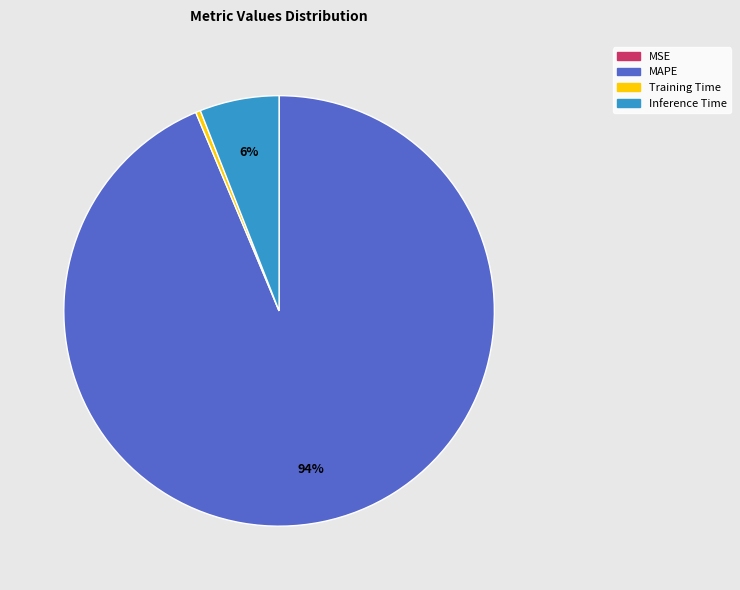

Do Training Time and Inference Time together represent more than half of the pie?

No